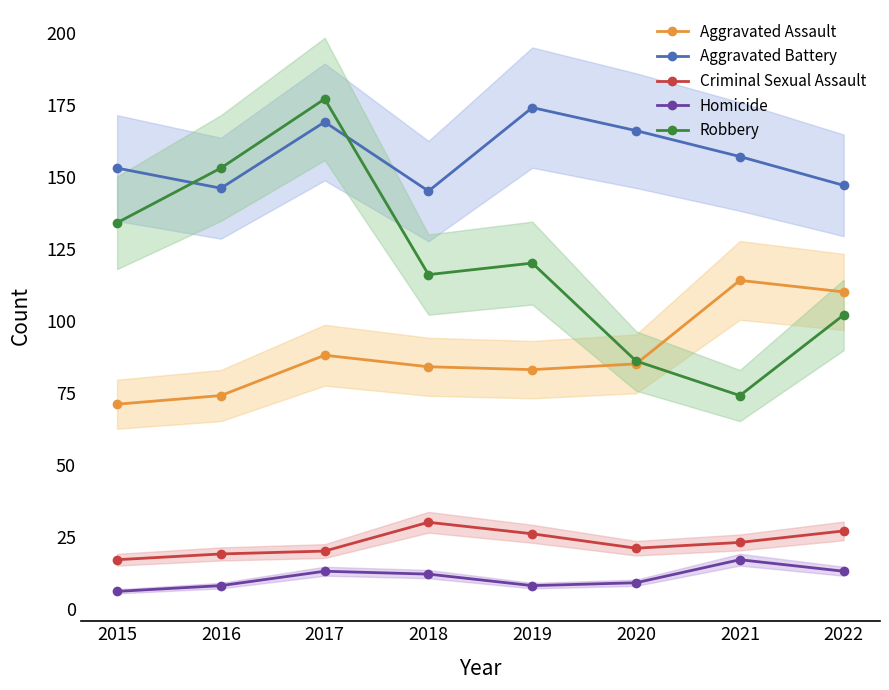

The Aggravated Battery series shows 157 at 2021. True or false?

True